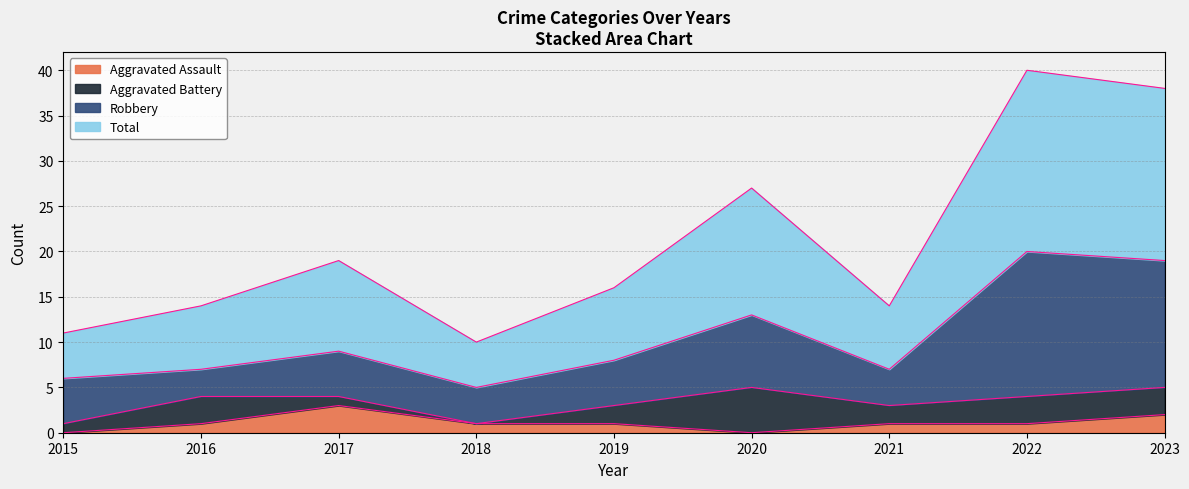

What is the value of the Aggravated Assault point at the 3rd from the left?

3